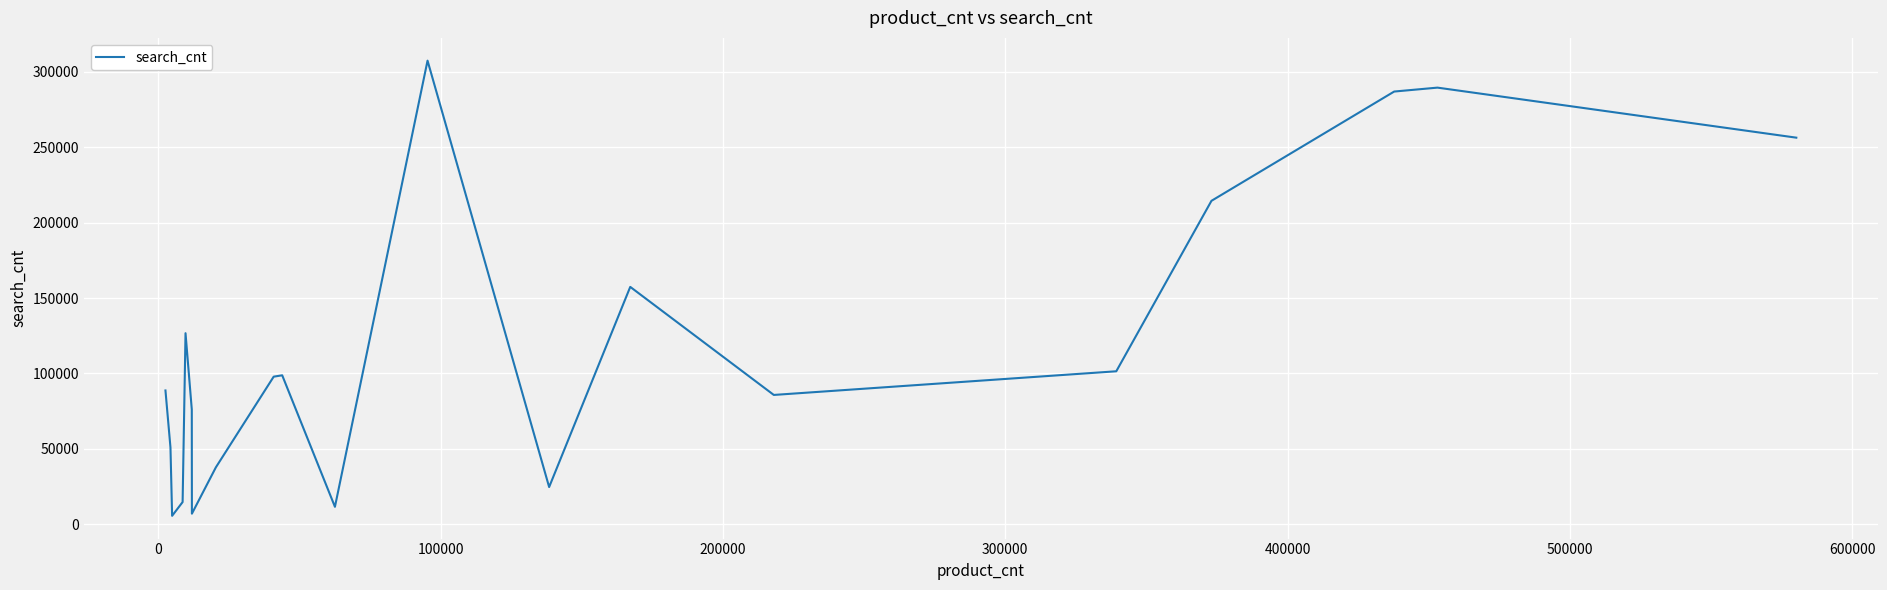

What is the maximum value shown in the chart?

307500